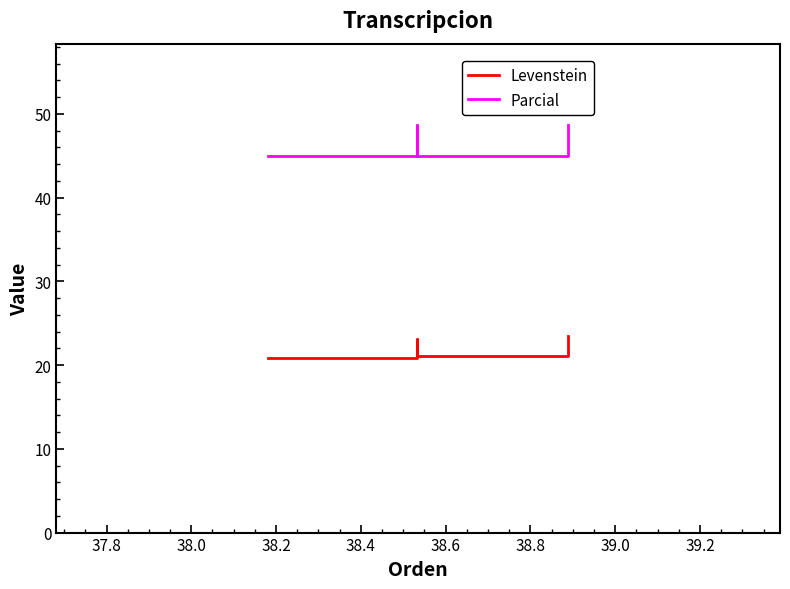

How many interior local peaks does the Parcial series have?

1